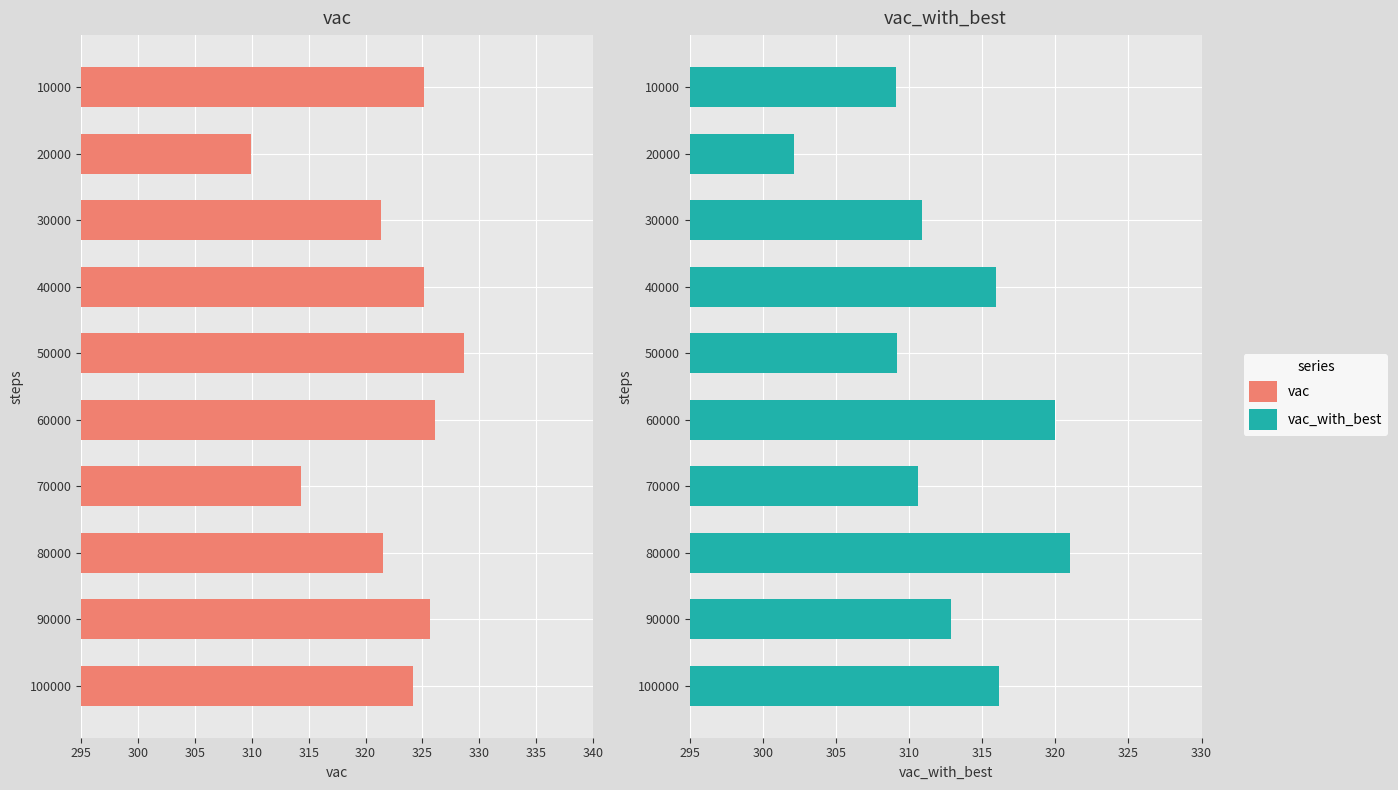

What is the minimum value shown in the chart?

302.1